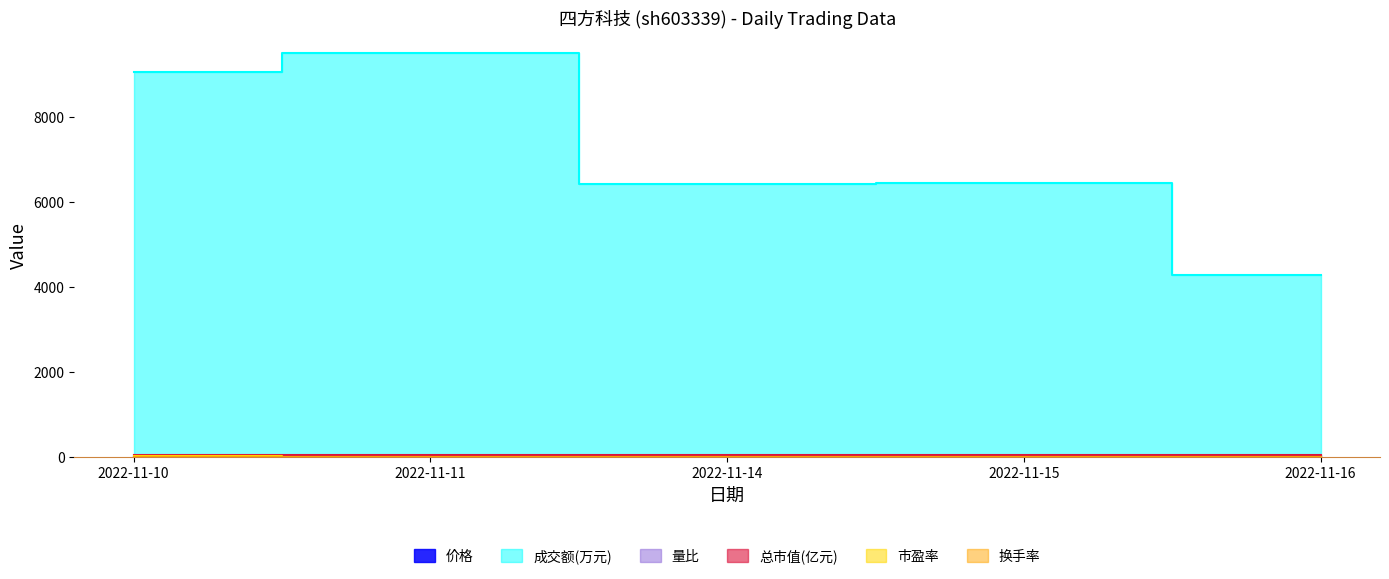

What is the sum of the 市盈率 values at 2022-11-10 and 2022-11-11?

30.7